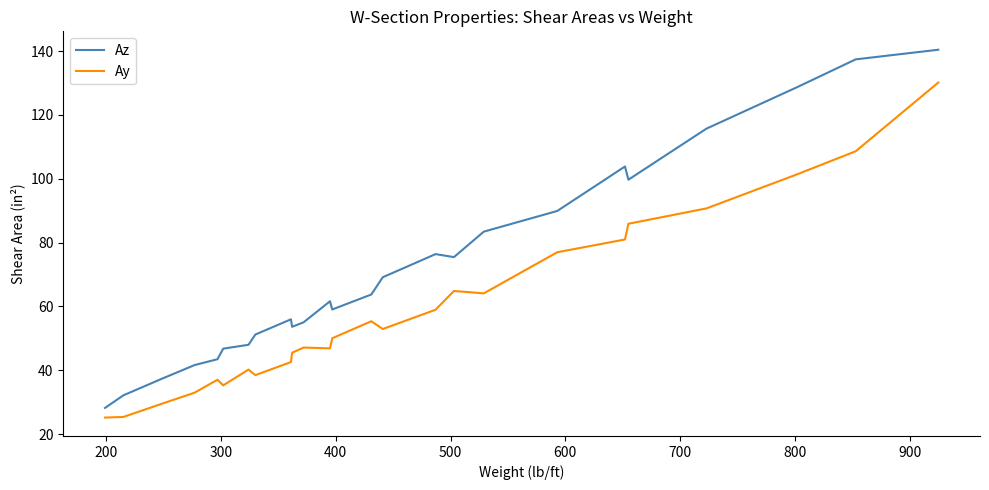

Which series has the largest range (max minus min)?

Az